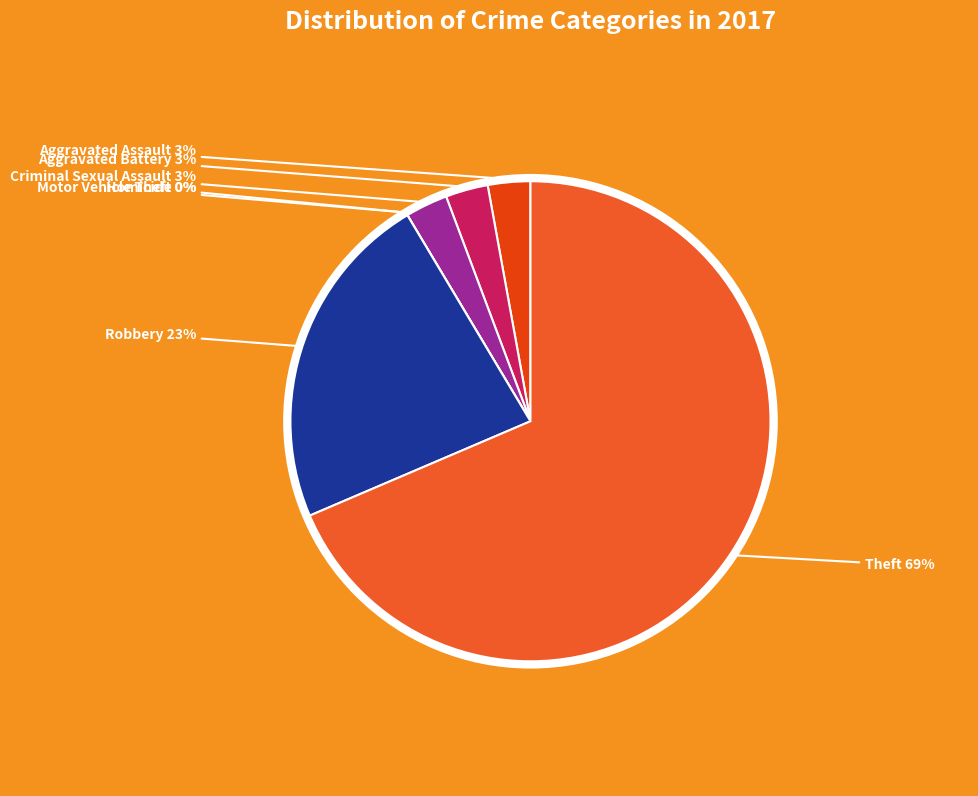

Which slice is the smallest?

Homicide